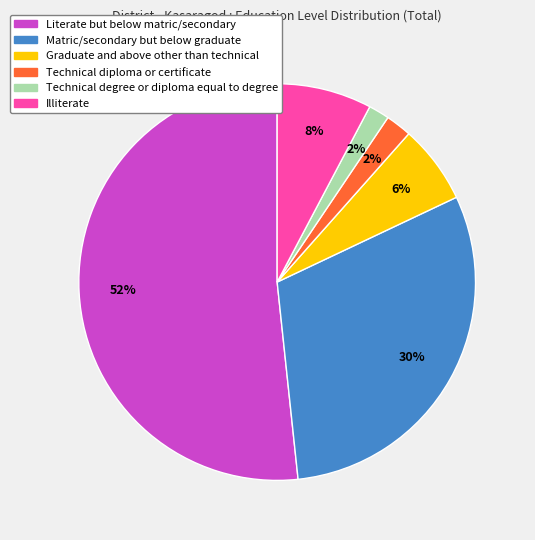

Which category has the biggest portion of the pie?

Literate but below matric/secondary